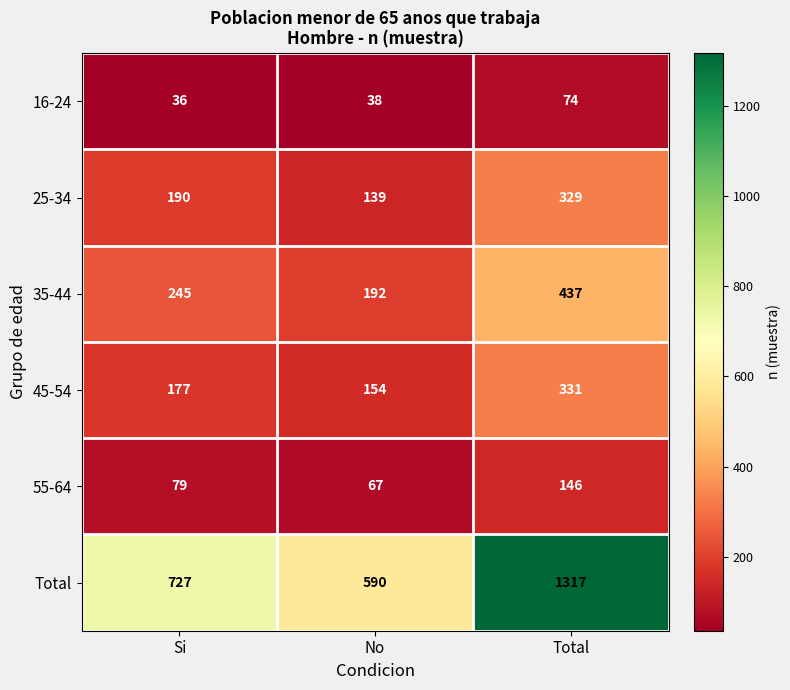

Reading left to right, transcribe all the data shown in this chart.

16-24: 36	38	74
25-34: 190	139	329
35-44: 245	192	437
45-54: 177	154	331
55-64: 79	67	146
Total: 727	590	1317